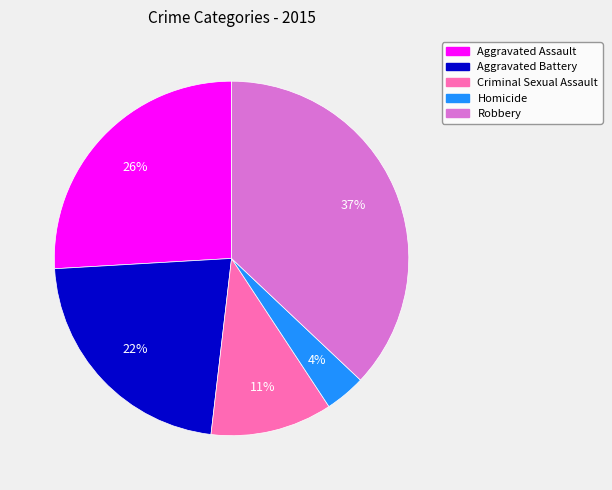

How many slices are in this pie chart?

5